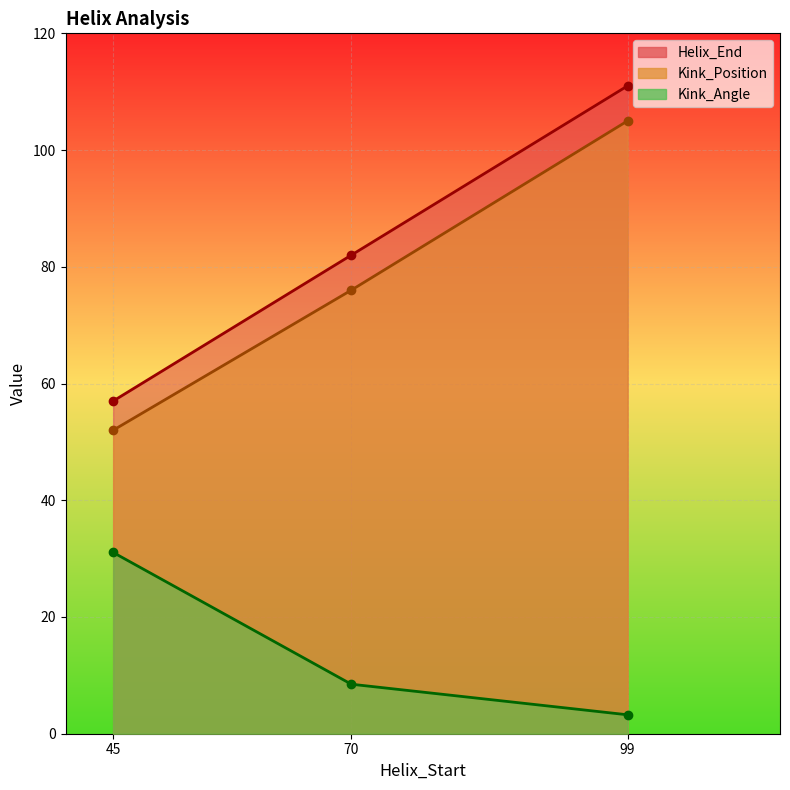

At which category is the sum across all series the highest?

99